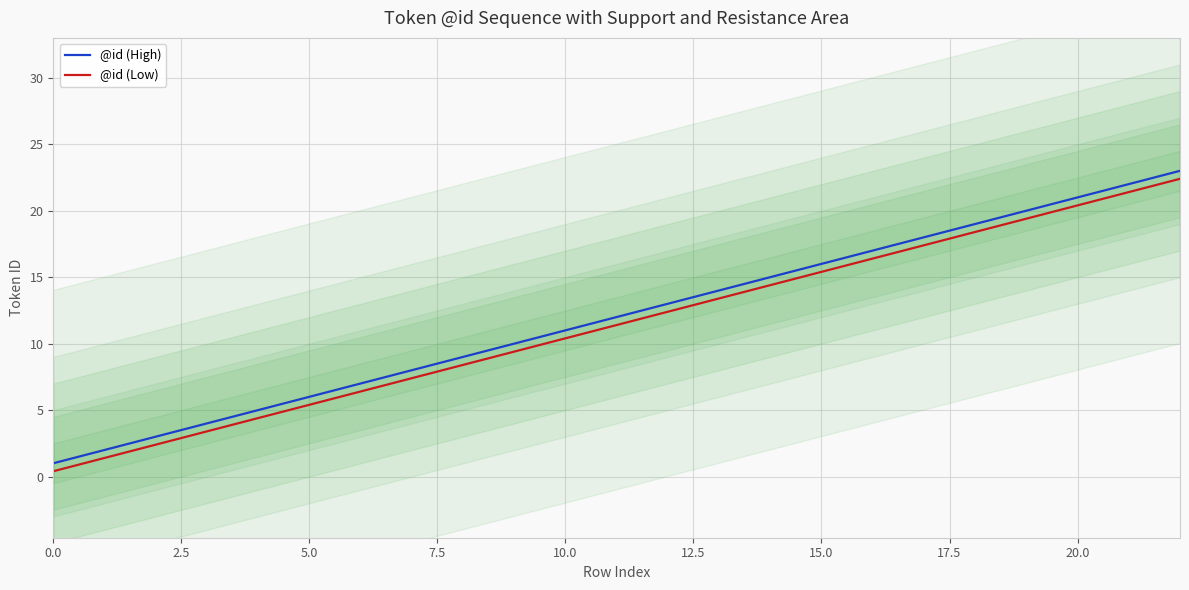

What is the difference between the maximum and minimum values in the @id (High) series?

22.0